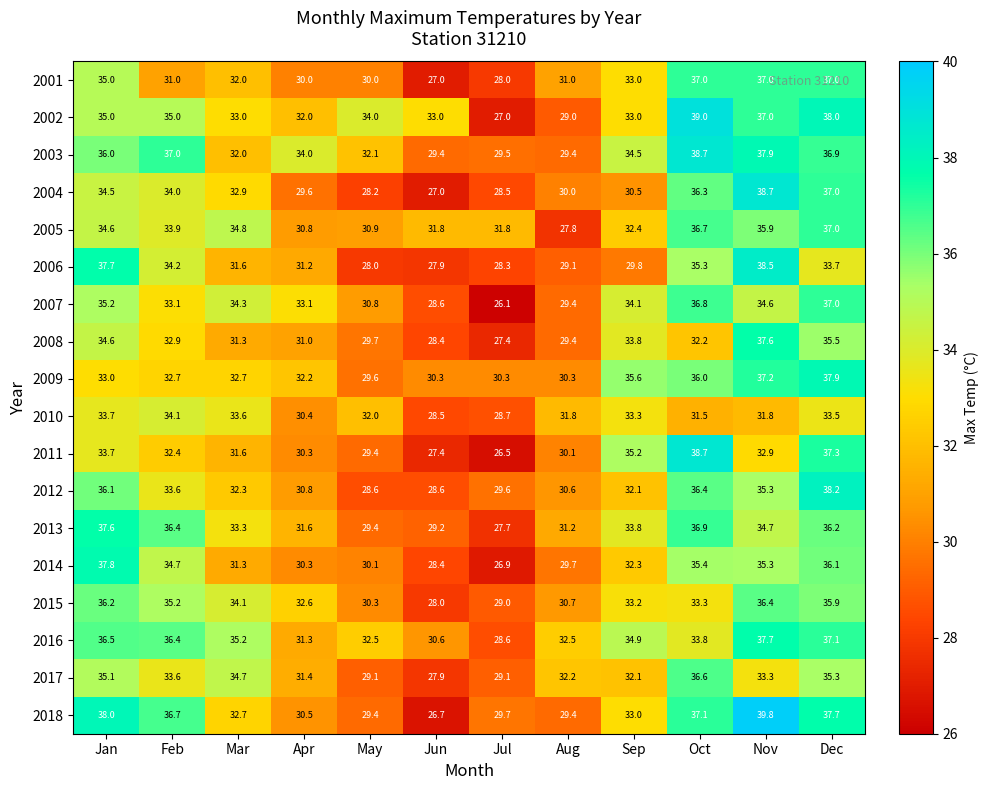

Which series has the largest total across all categories?

2003